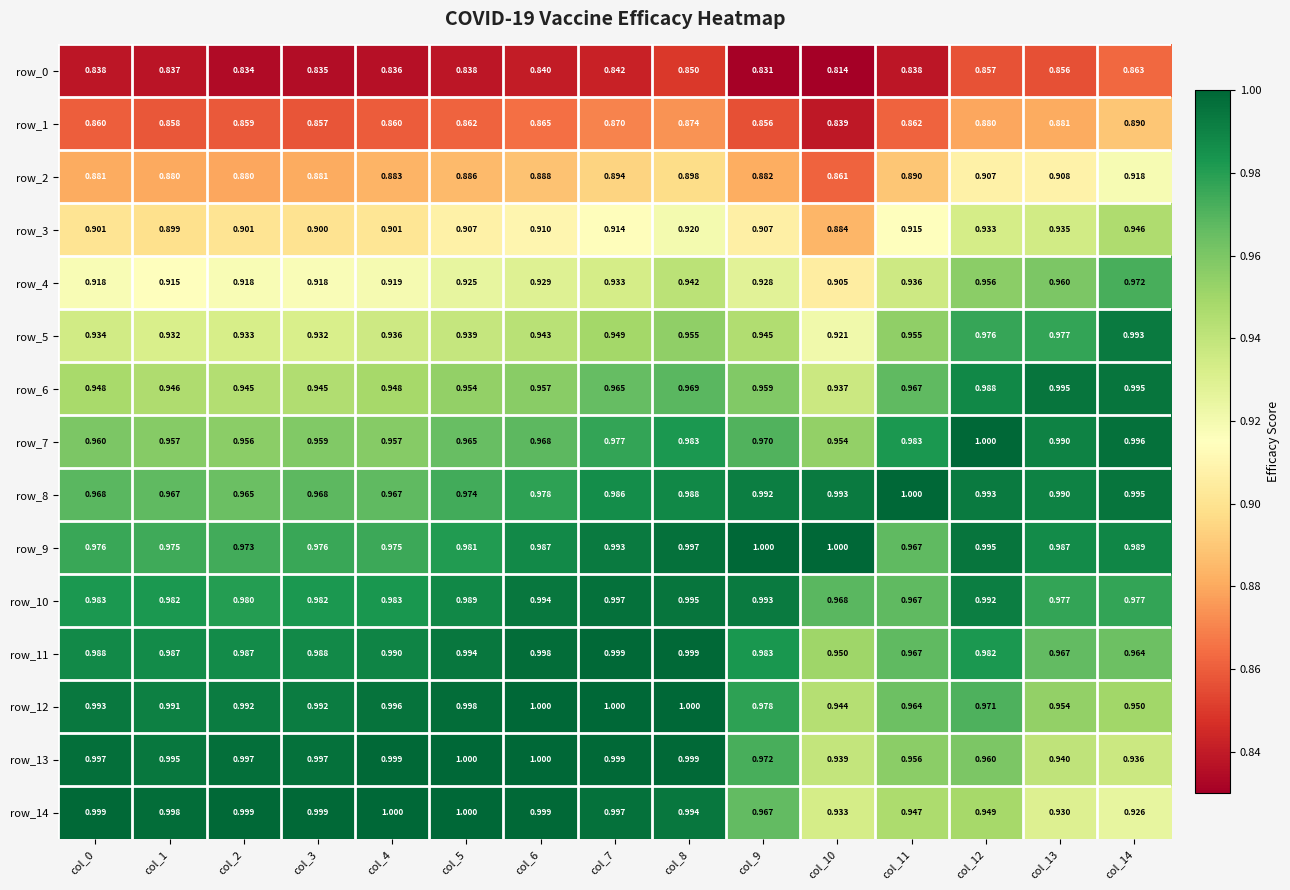

Is the value of row_10 at col_4 greater than the value of row_2 at col_14?

Yes